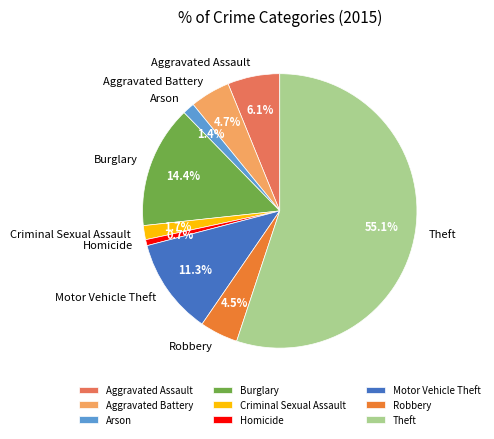

Which slice represents more than half of the pie?

Theft